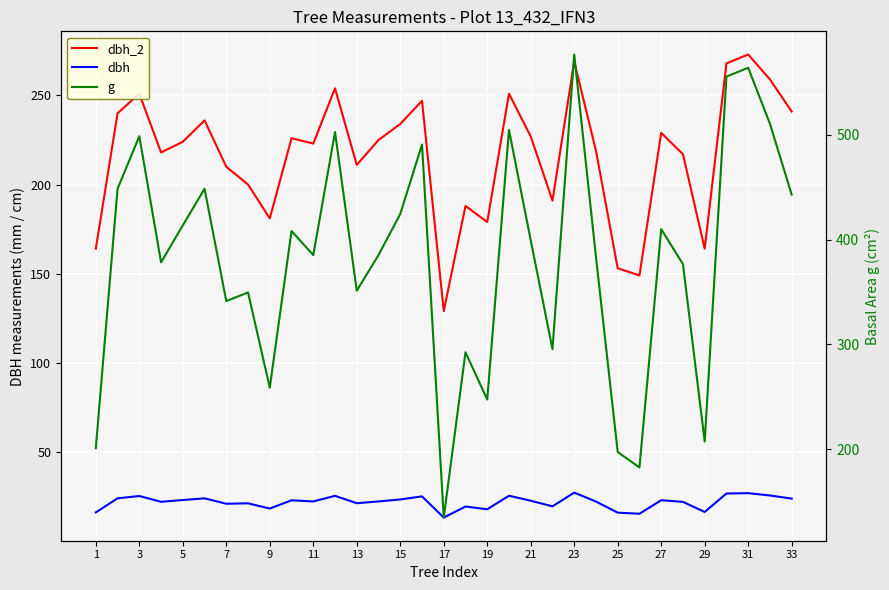

In dbh_2, how many points are higher than both neighbors (excluding endpoints)?

10